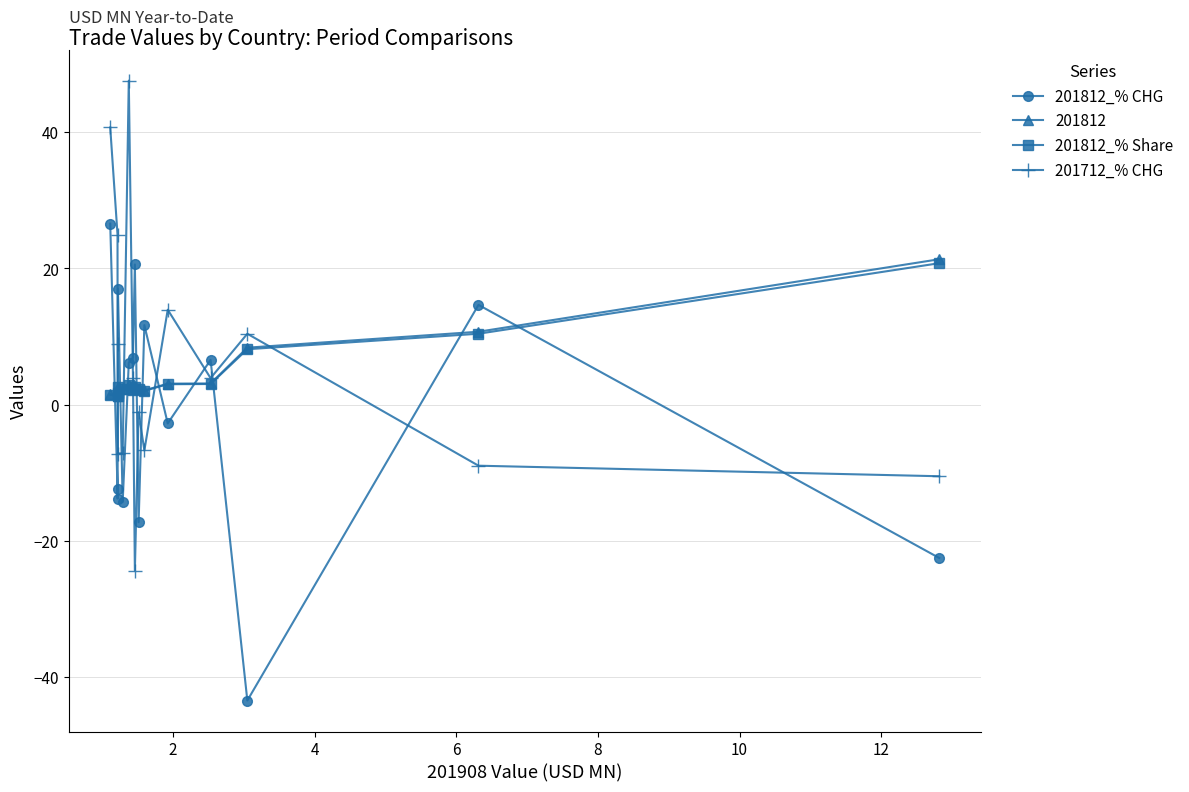

What is the value of the 201812 point at the 14th from the left?

10.7